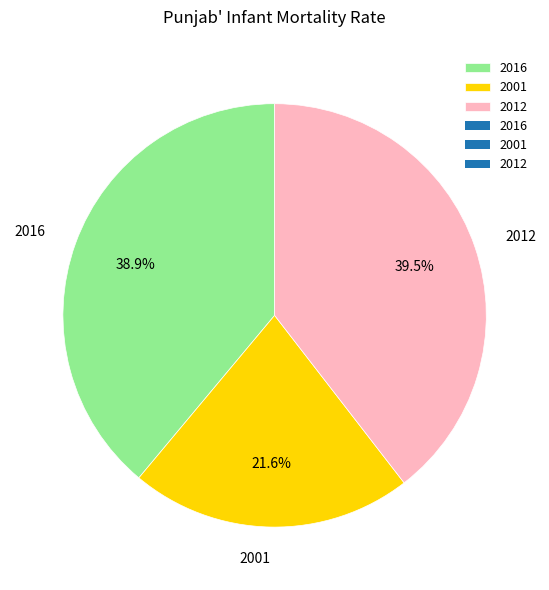

How many segments does this pie chart have?

3